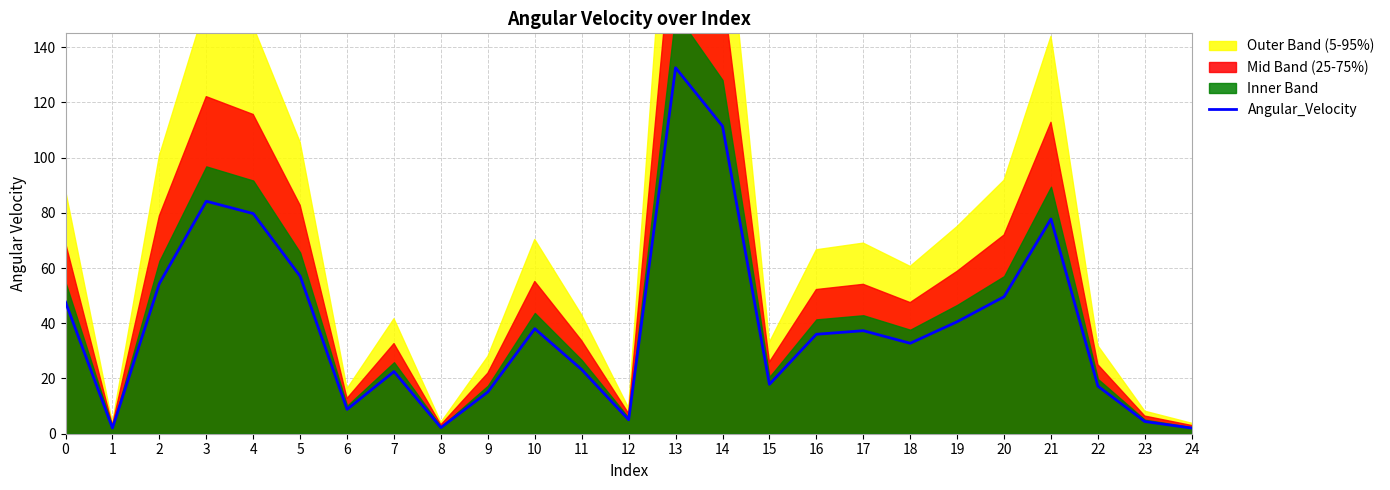

Does the chart display data point markers on the line(s)?

No